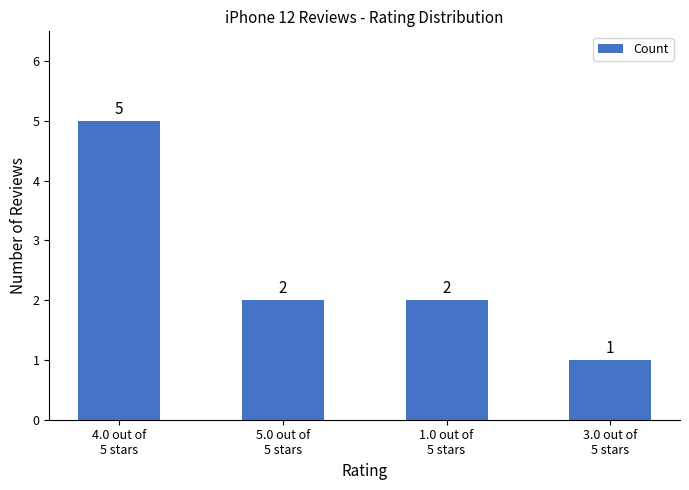

Reading left to right, extract all data points from this chart.

4.0 out of
5 stars=5	5.0 out of
5 stars=2	1.0 out of
5 stars=2	3.0 out of
5 stars=1